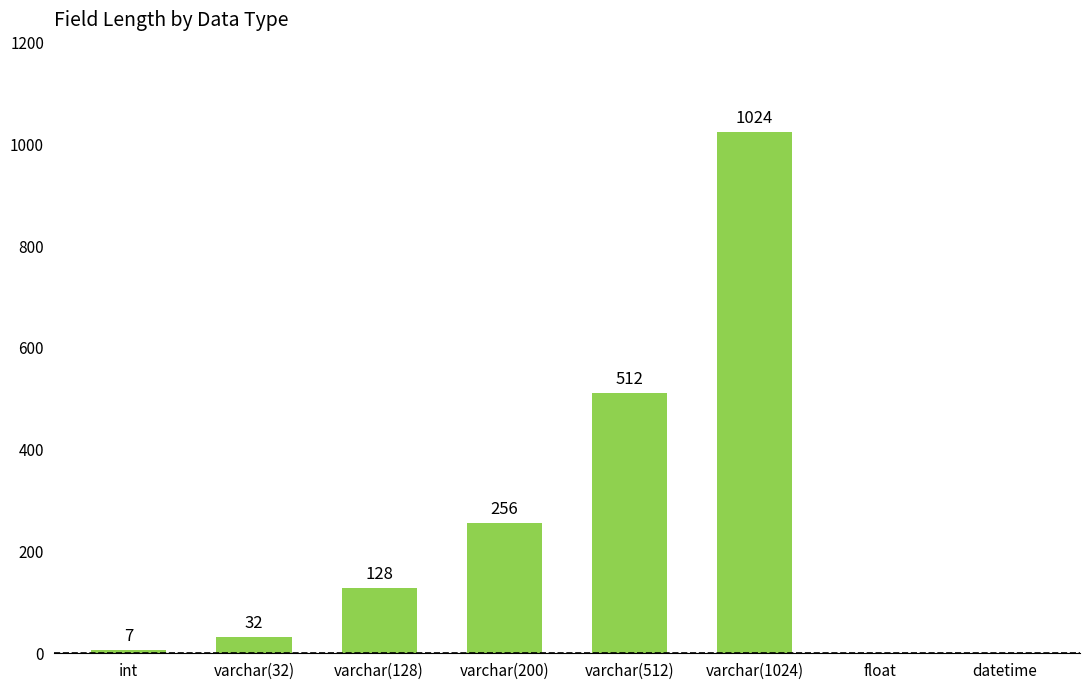

Reading left to right, list all the values displayed in this chart.

7	32	128	256	512	1024	0	0